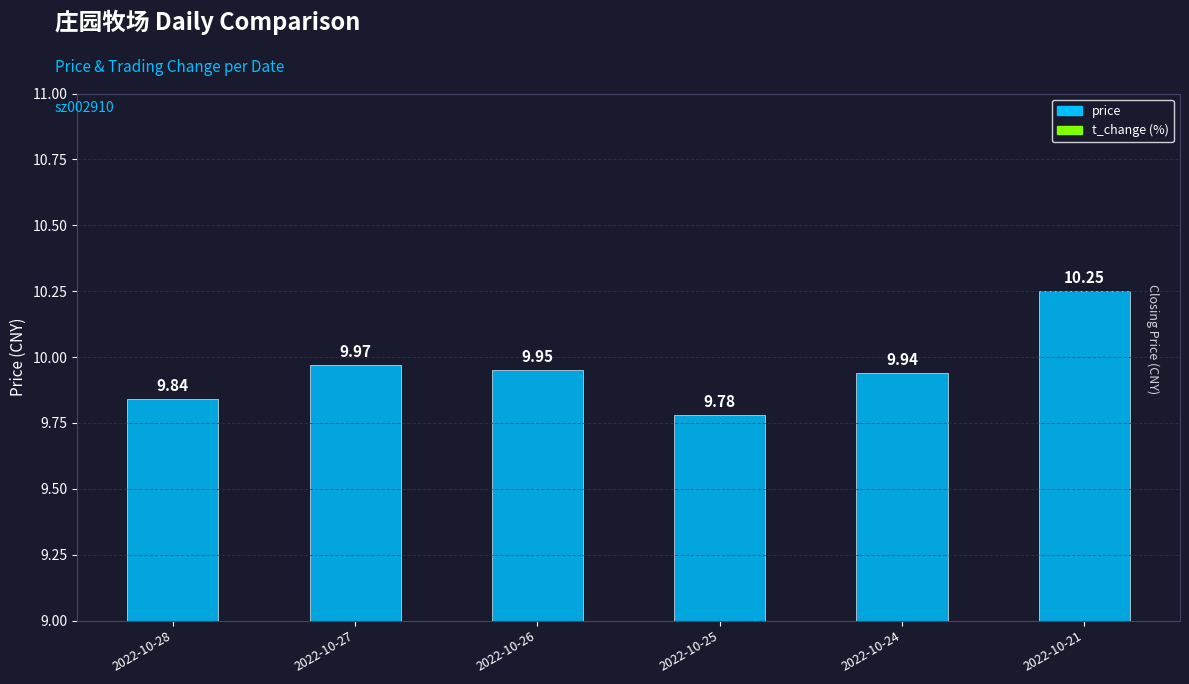

List the labels in order of value, largest first.

2022-10-21, 2022-10-27, 2022-10-26, 2022-10-24, 2022-10-28, 2022-10-25